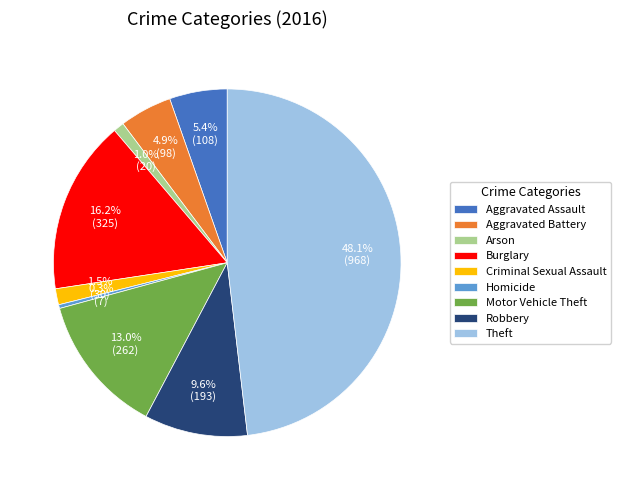

What is the largest slice in the pie chart?

Theft